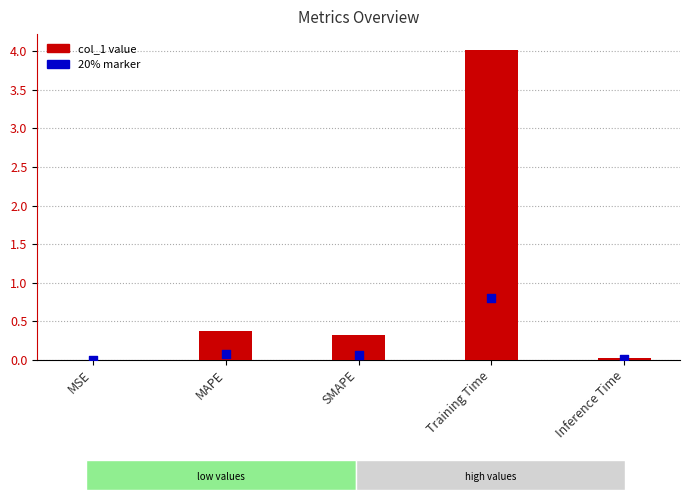

Is the value of marker at MAPE greater than the value of col_1 at Training Time?

No